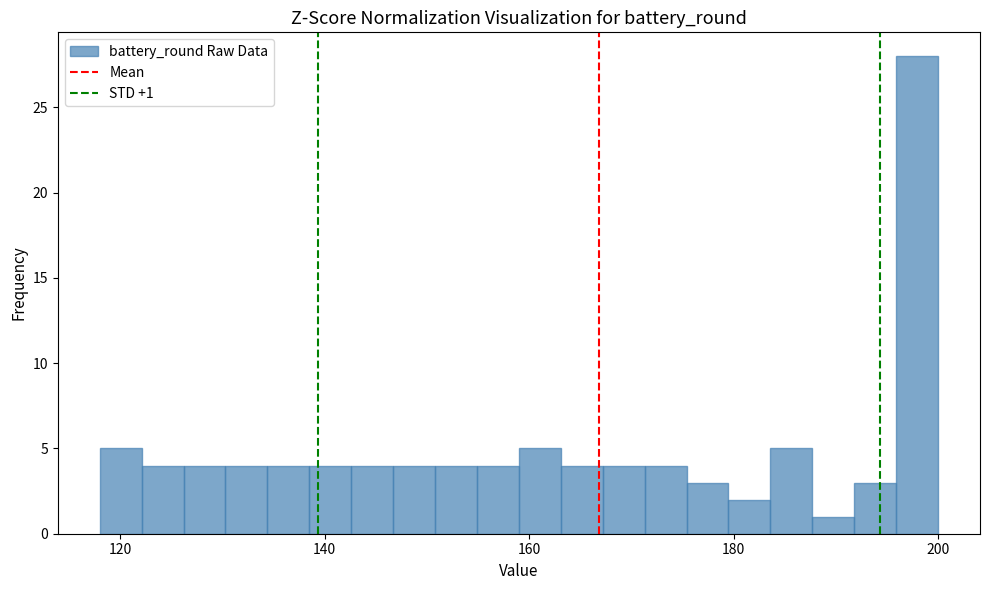

Read against the x-axis, roughly where is the centre of the tallest bar?

198